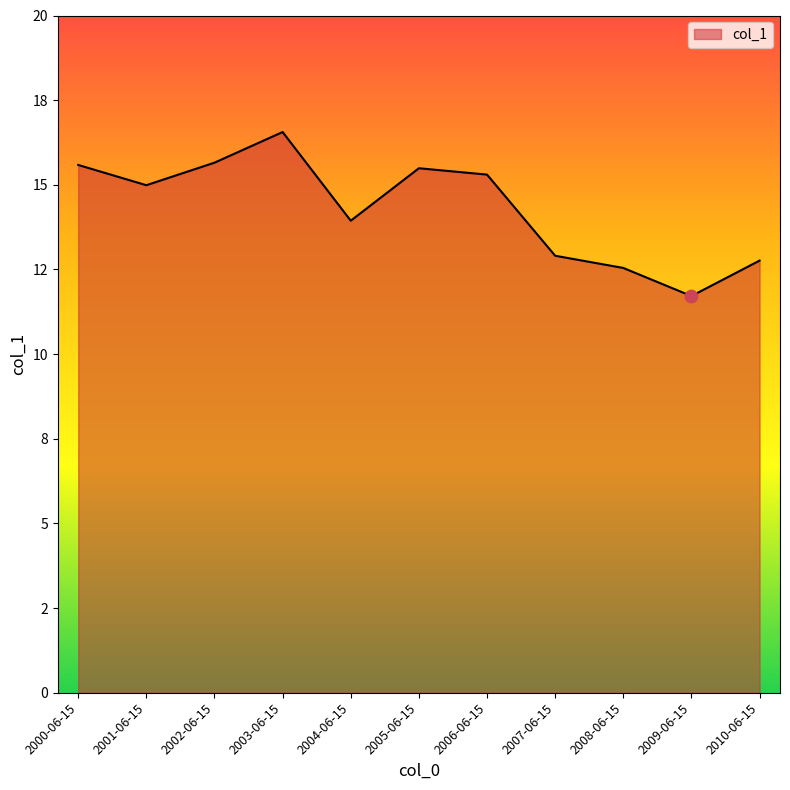

Is this an area chart (filled region under the line)?

Yes